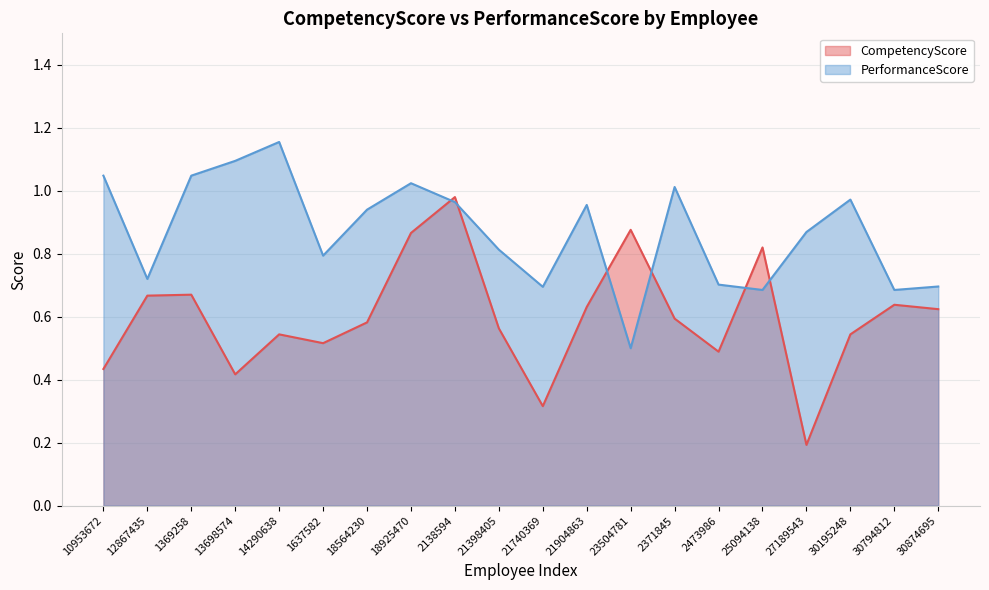

How many lines are shown in the chart?

2